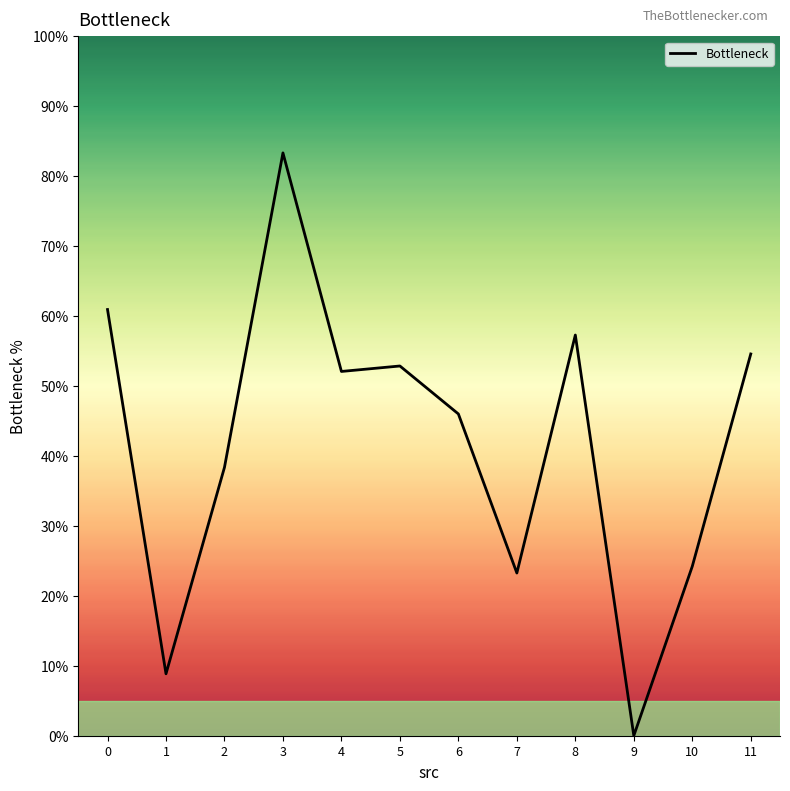

What is the average value?

41.8